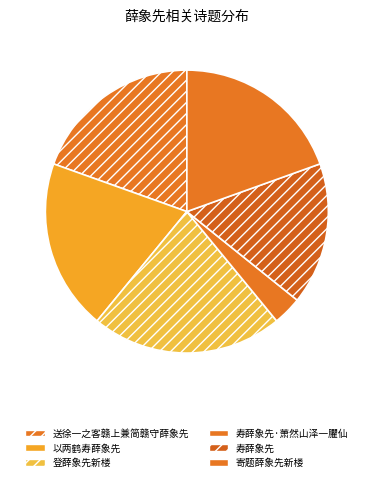

Is there a majority slice in this chart?

No